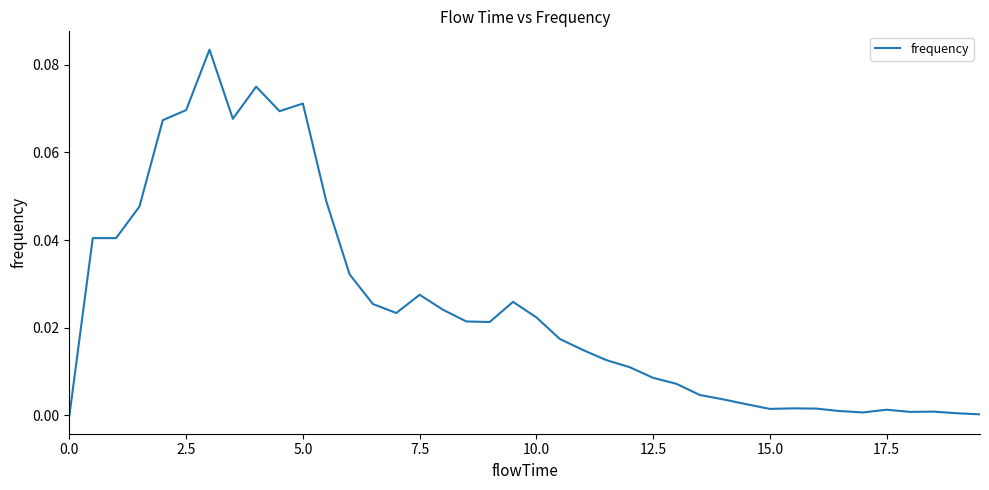

Does the chart have visible grid lines?

No